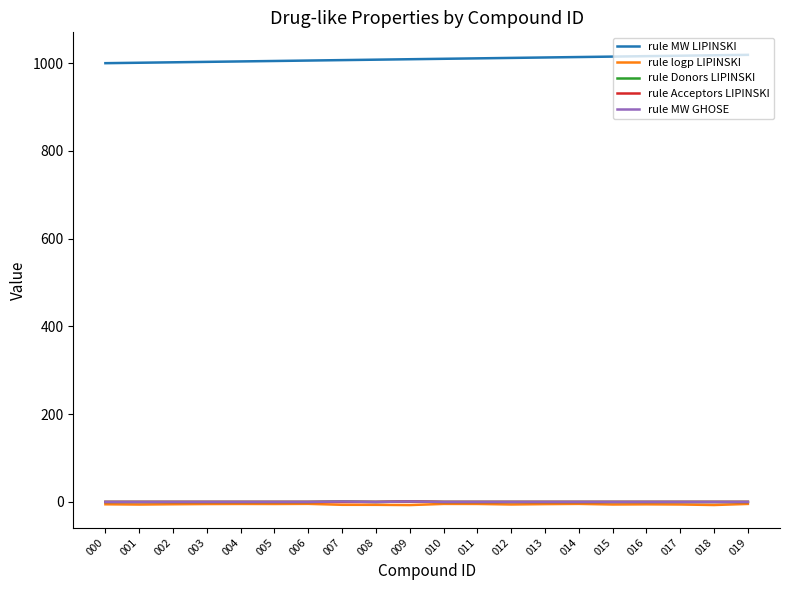

Is this an area chart (filled region under the line)?

No